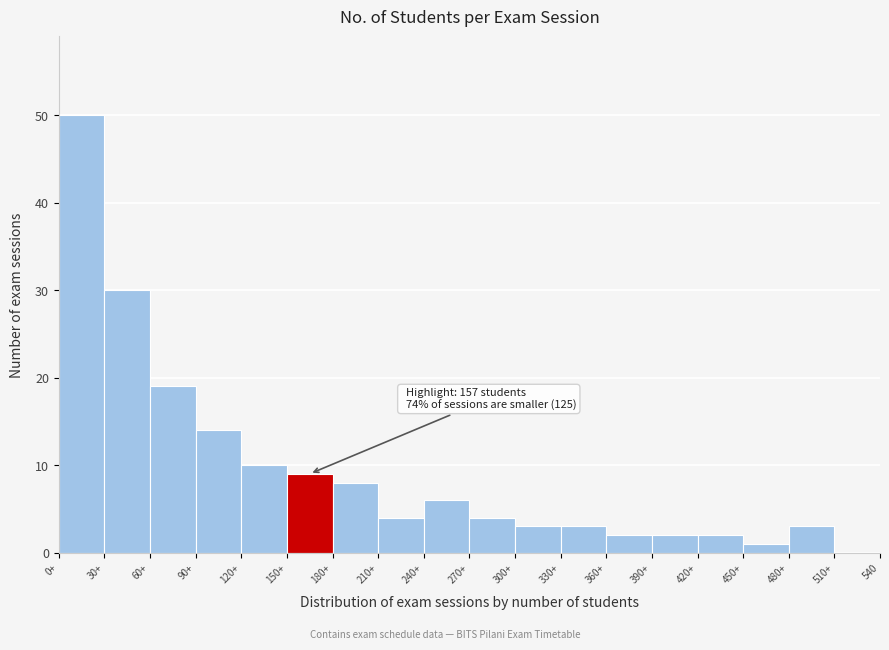

Reading right to left, extract all data points from this chart.

510+=0	480+=3	450+=1	420+=2	390+=2	360+=2	330+=3	300+=3	270+=4	240+=6	210+=4	180+=8	150+=9	120+=10	90+=14	60+=19	30+=30	0+=50